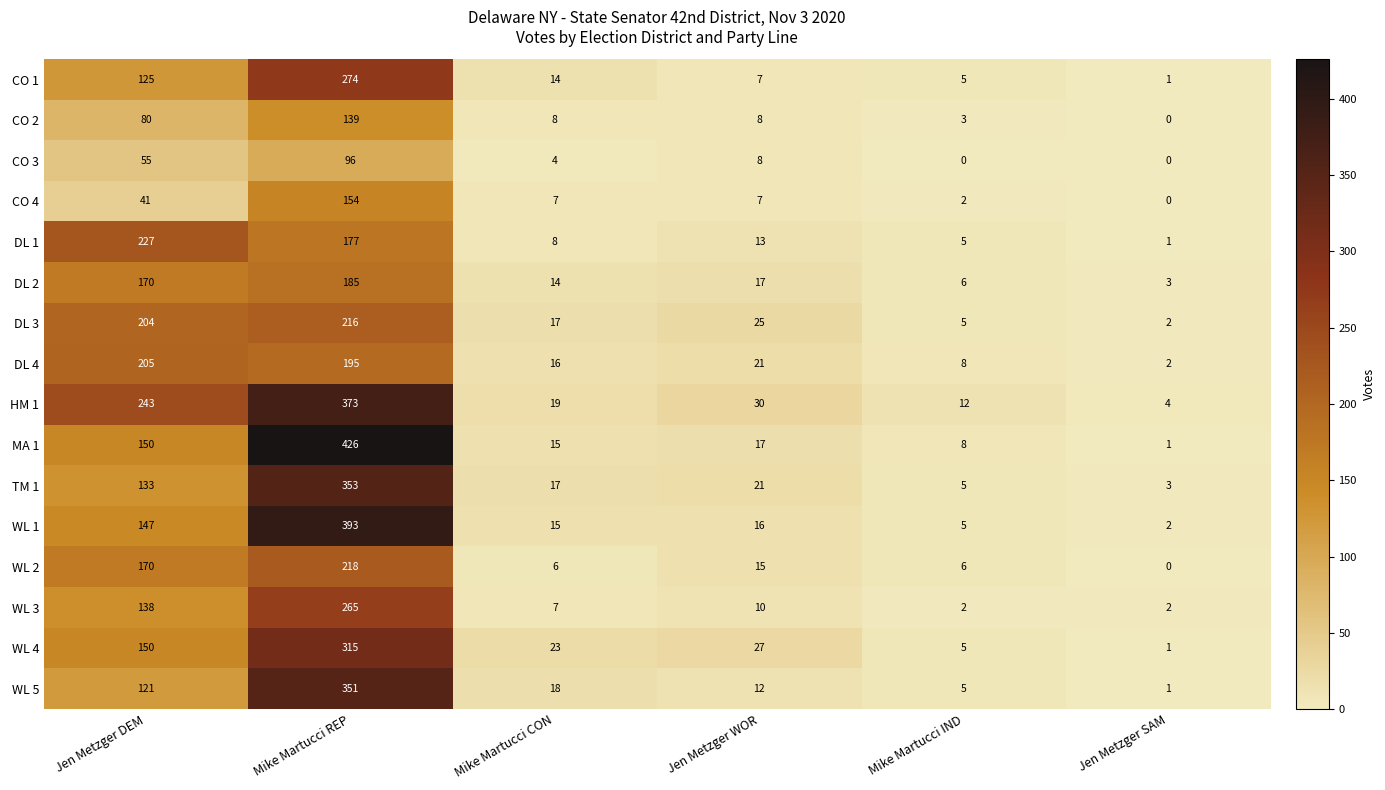

Which label corresponds to the largest value in the chart?

Mike Martucci REP